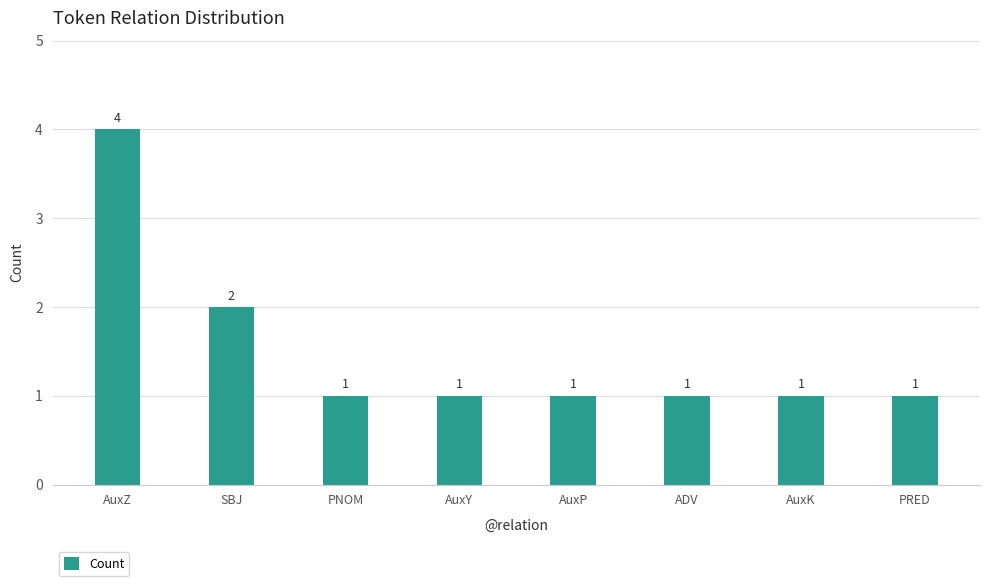

What is the change in value from SBJ to PRED?

-1